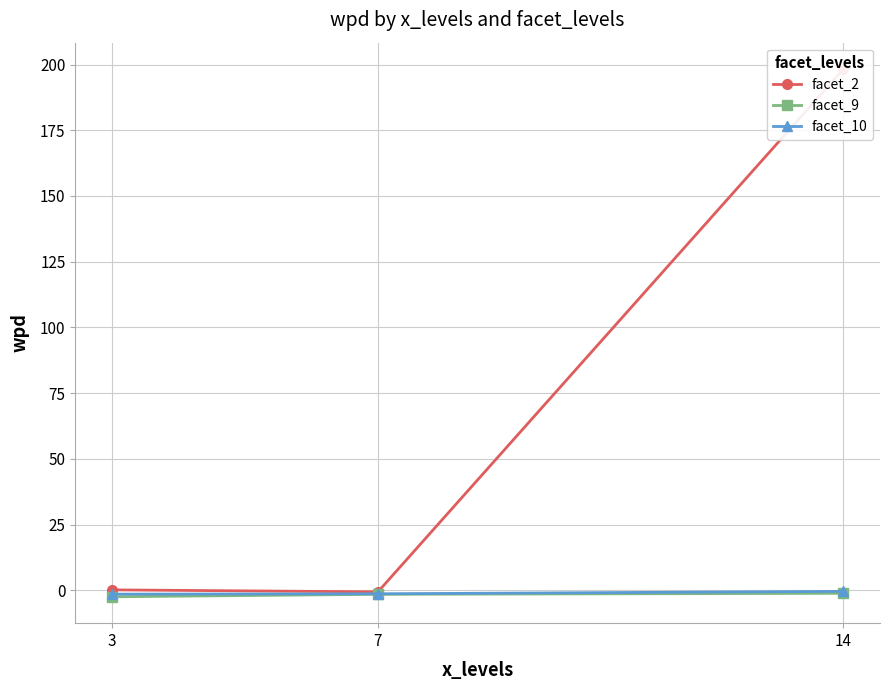

Reading left to right, list all the values displayed in this chart.

facet_2: 3=0.2	7=-0.6	14=198.3
facet_9: 3=-2.5	7=-1.5	14=-1.2
facet_10: 3=-1.5	7=-1.3	14=-0.4